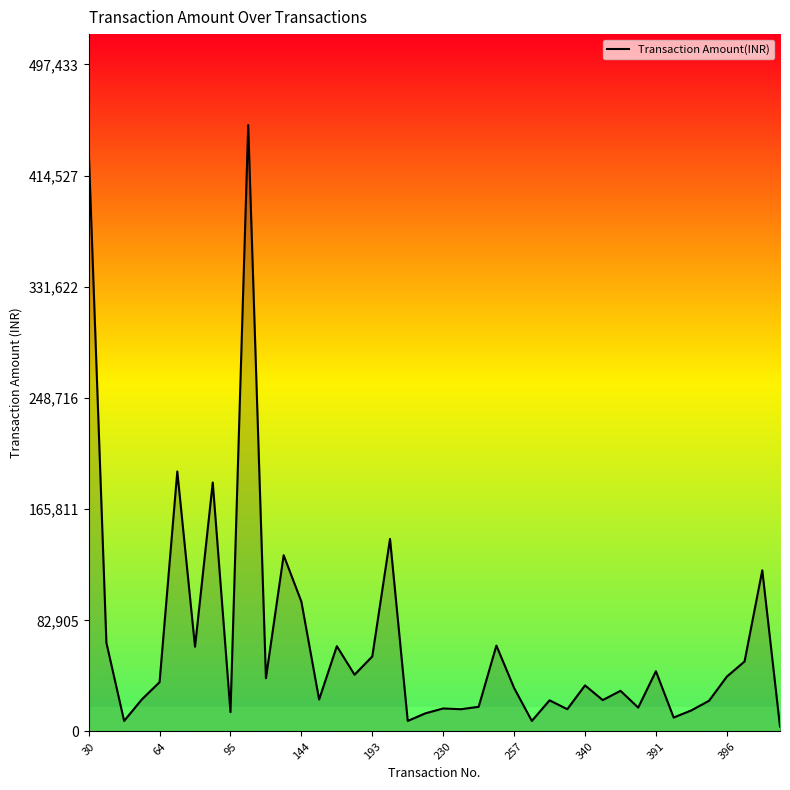

What is the greatest value displayed?

452212